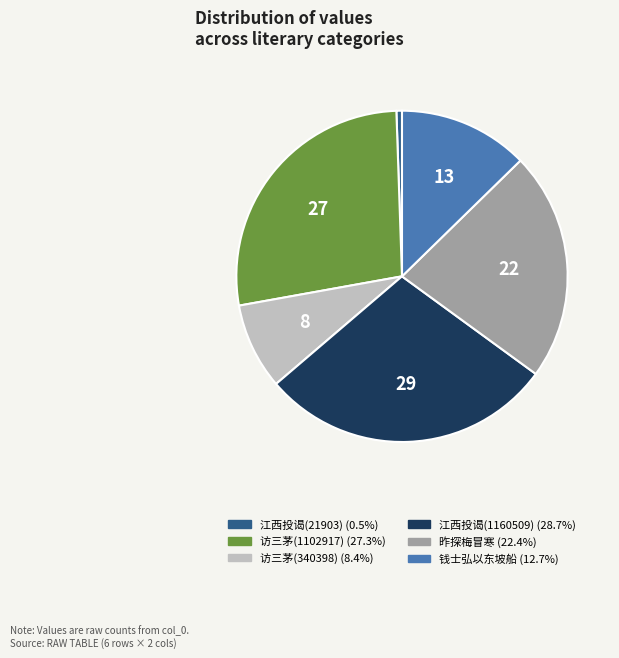

Is there any slice that represents more than half of the pie?

No